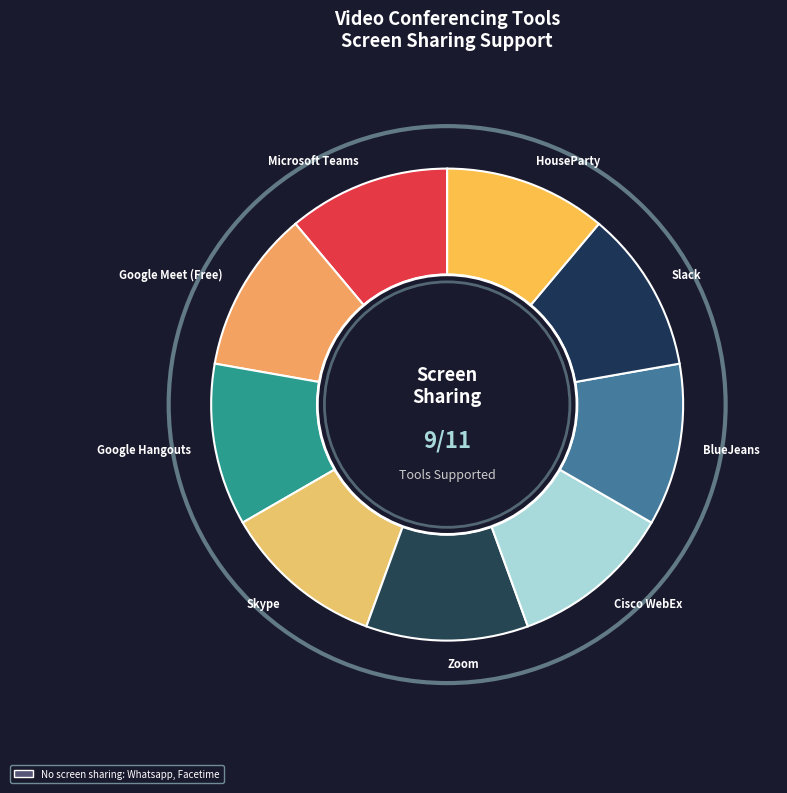

Is there any slice that represents more than half of the pie?

No